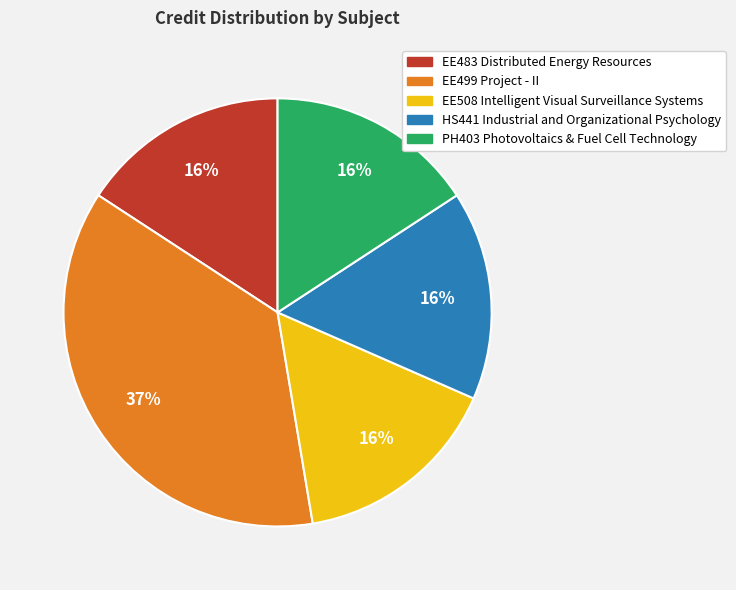

What percentage is the PH403 Photovoltaics & Fuel Cell Technology slice, to the nearest percent?

16%